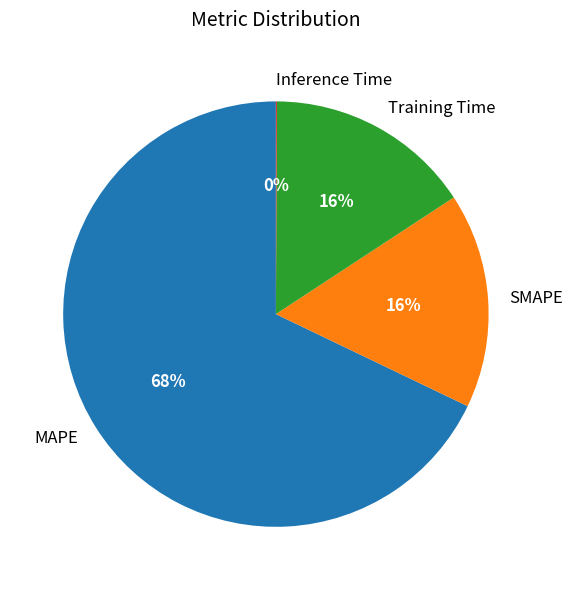

What is the largest slice in the pie chart?

MAPE